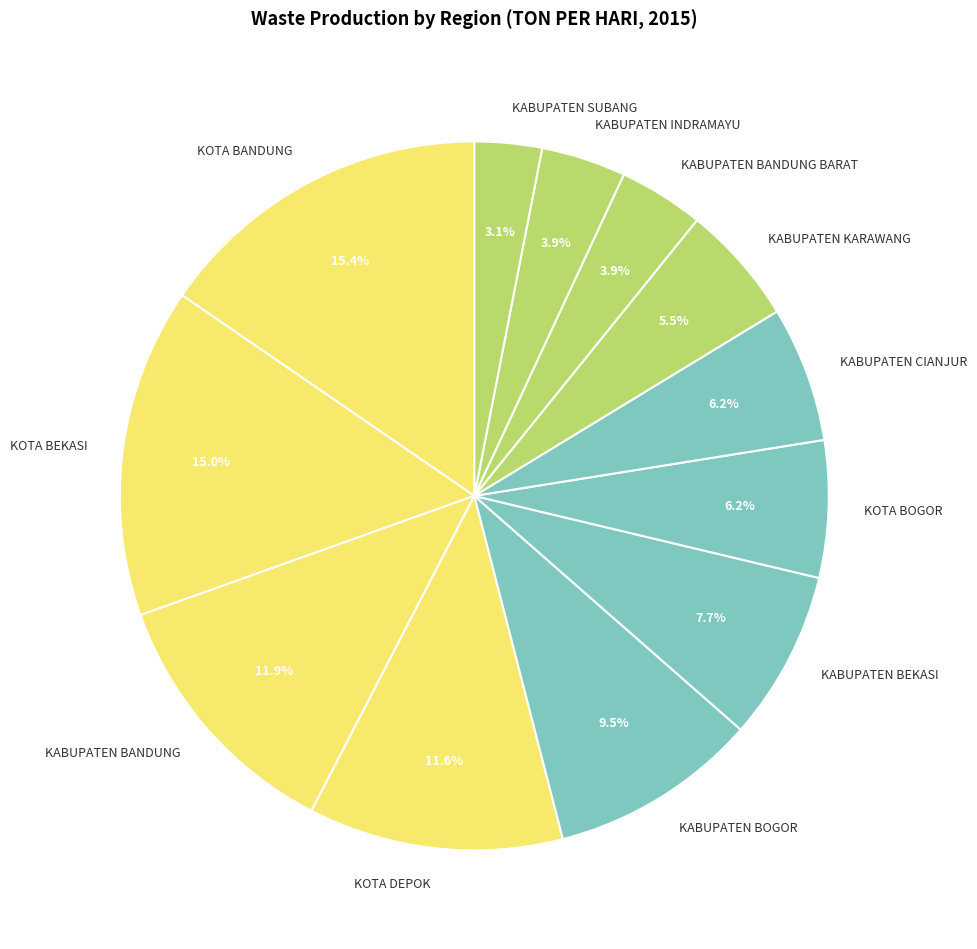

To the nearest percent, what percentage of the pie is KOTA BANDUNG?

15%